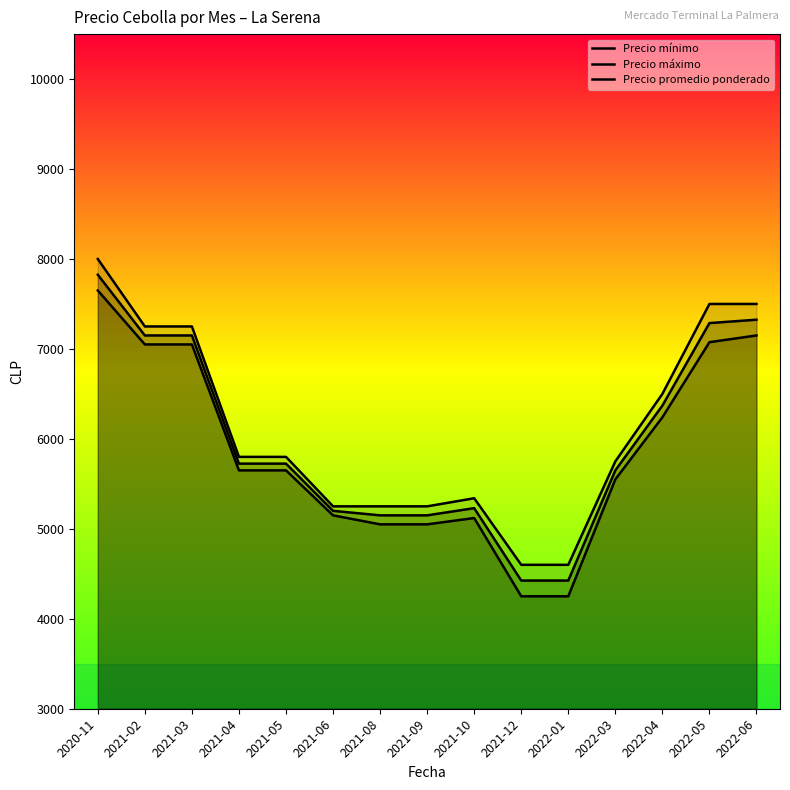

How many interior local peaks does the Precio promedio ponderado series have?

1